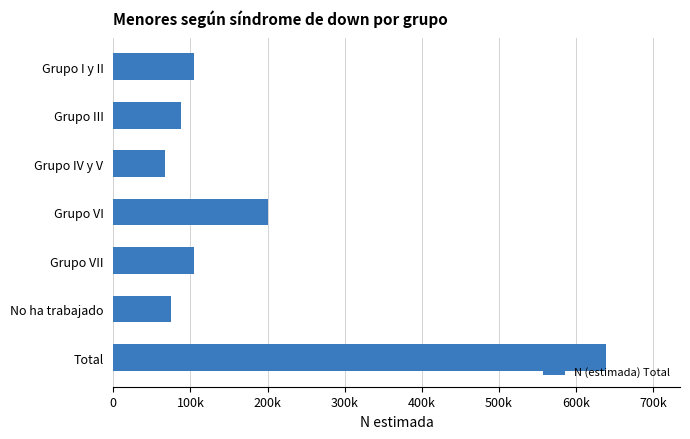

Does the chart contain any negative values?

No